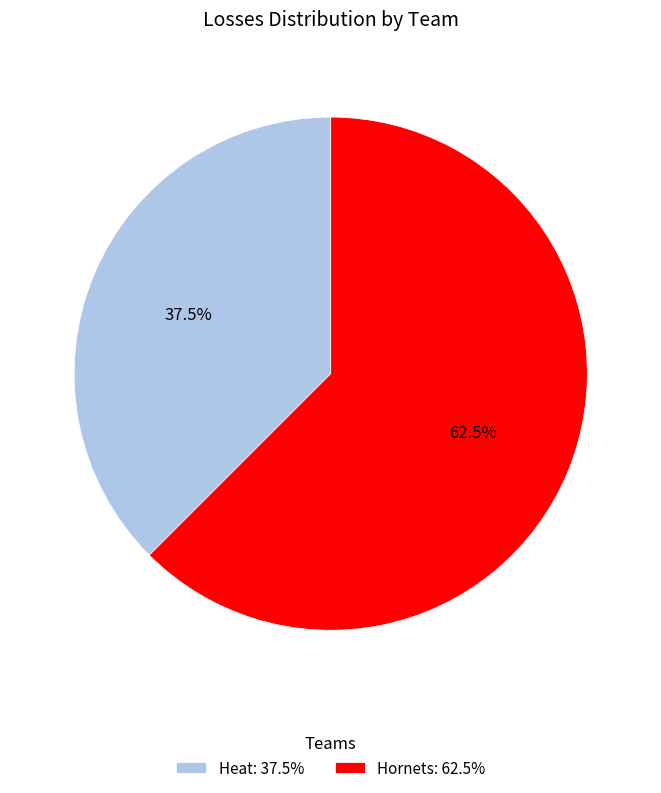

Do Hornets and Heat together represent more than half of the pie?

Yes